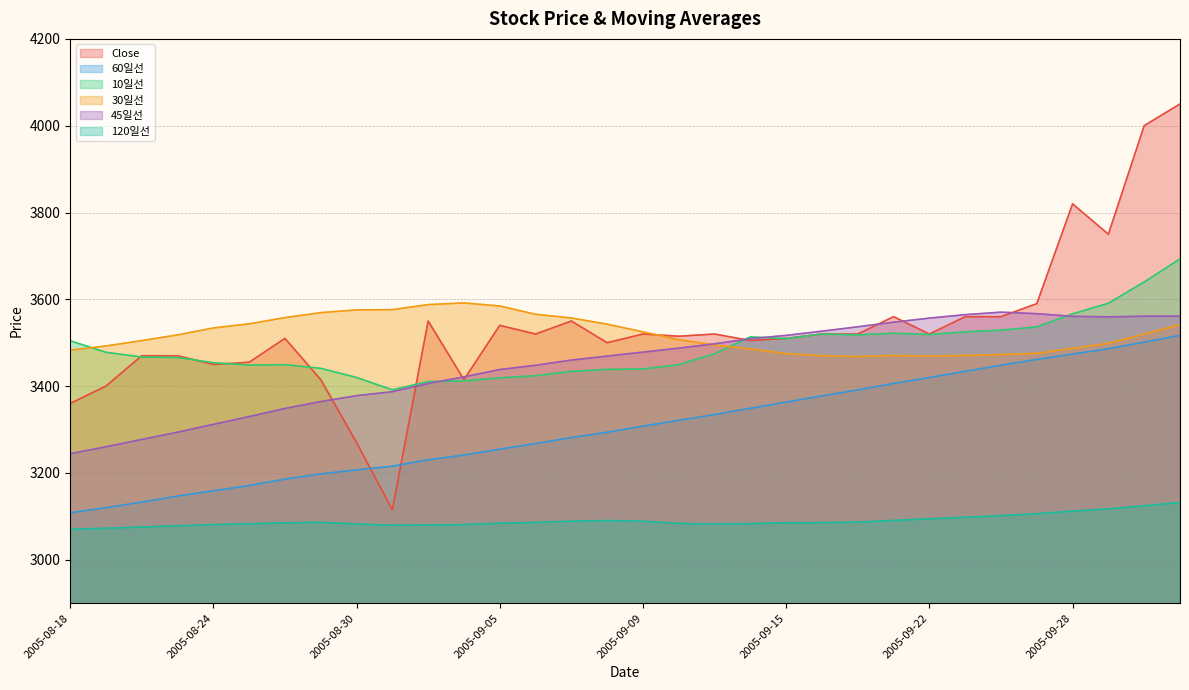

In 10일선, how many points are lower than both neighbors (excluding endpoints)?

5